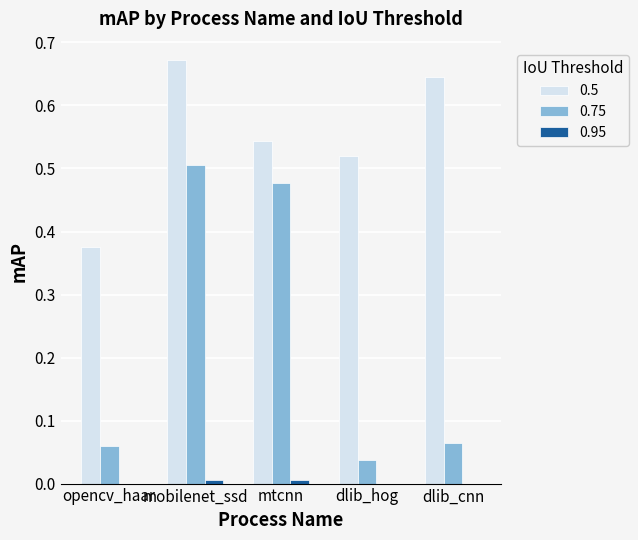

True or false: 0.5 has a value of 0.5 at dlib_hog.

True